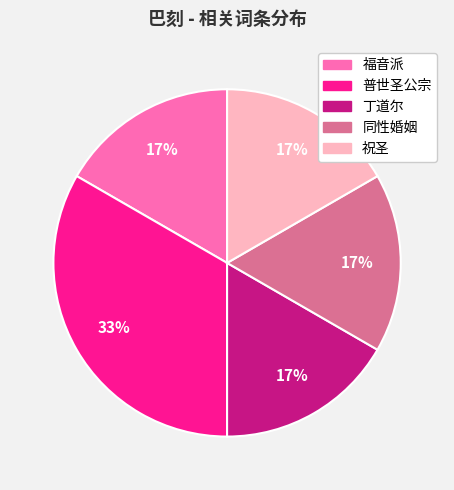

True or false: 普世圣公宗 accounts for 42% of the total.

False